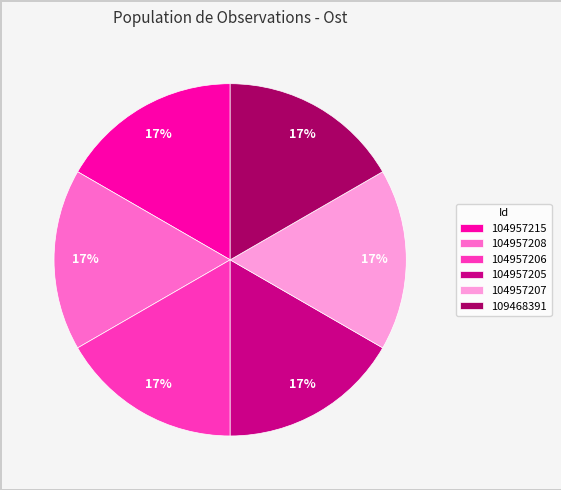

What percentage is the 104957215 slice, to the nearest percent?

17%